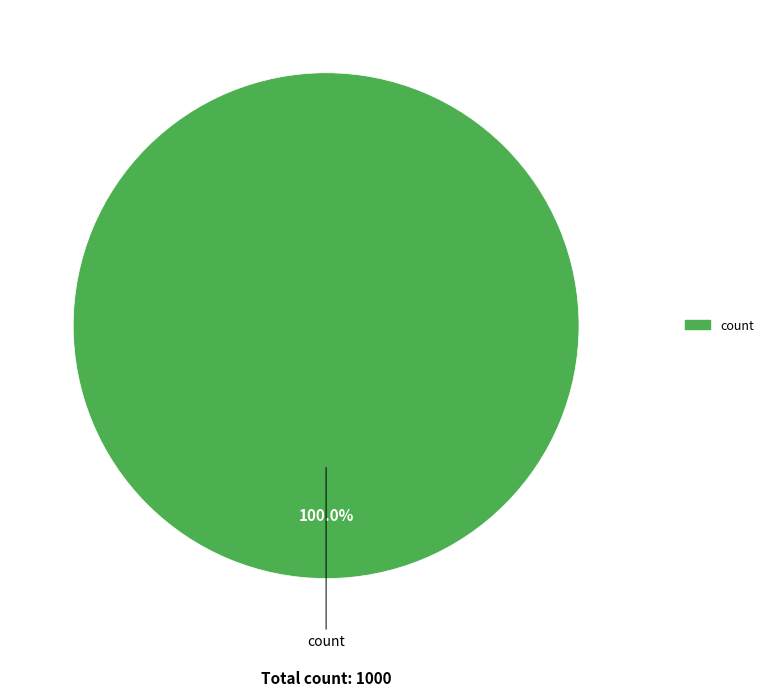

Does any single category account for the majority?

Yes